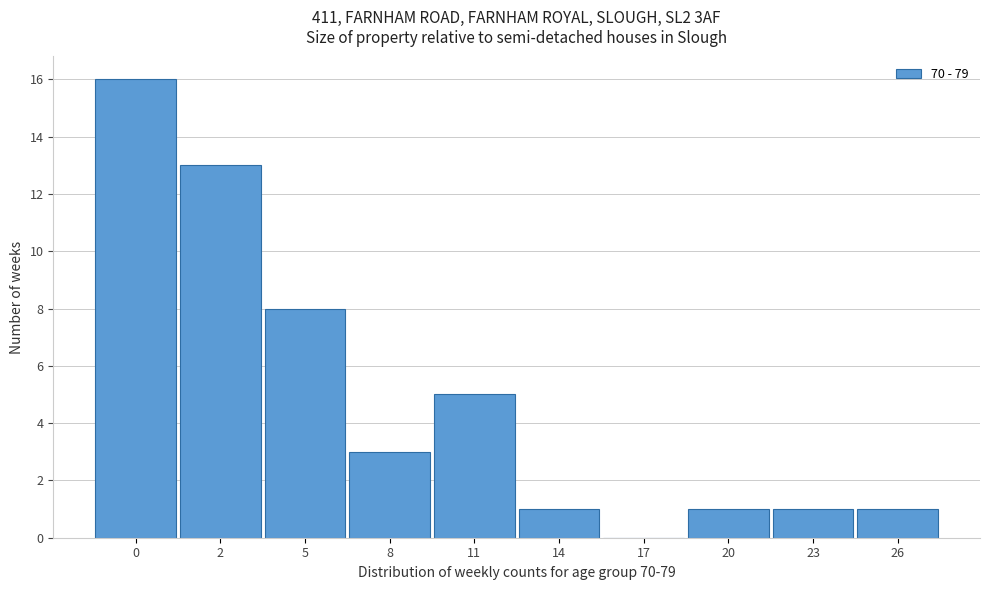

Reading right to left, extract all data points from this chart.

26=1	23=1	20=1	17=0	14=1	11=5	8=3	5=8	2=13	0=16